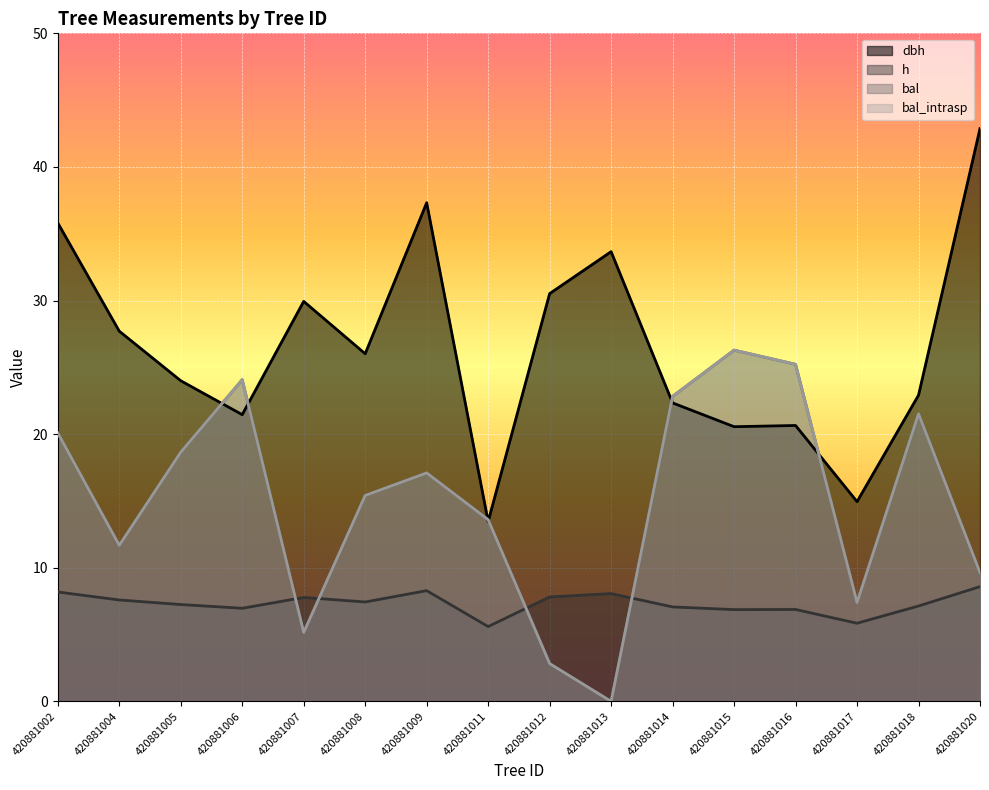

What is the value of the dbh point at the 9th from the left?

30.5